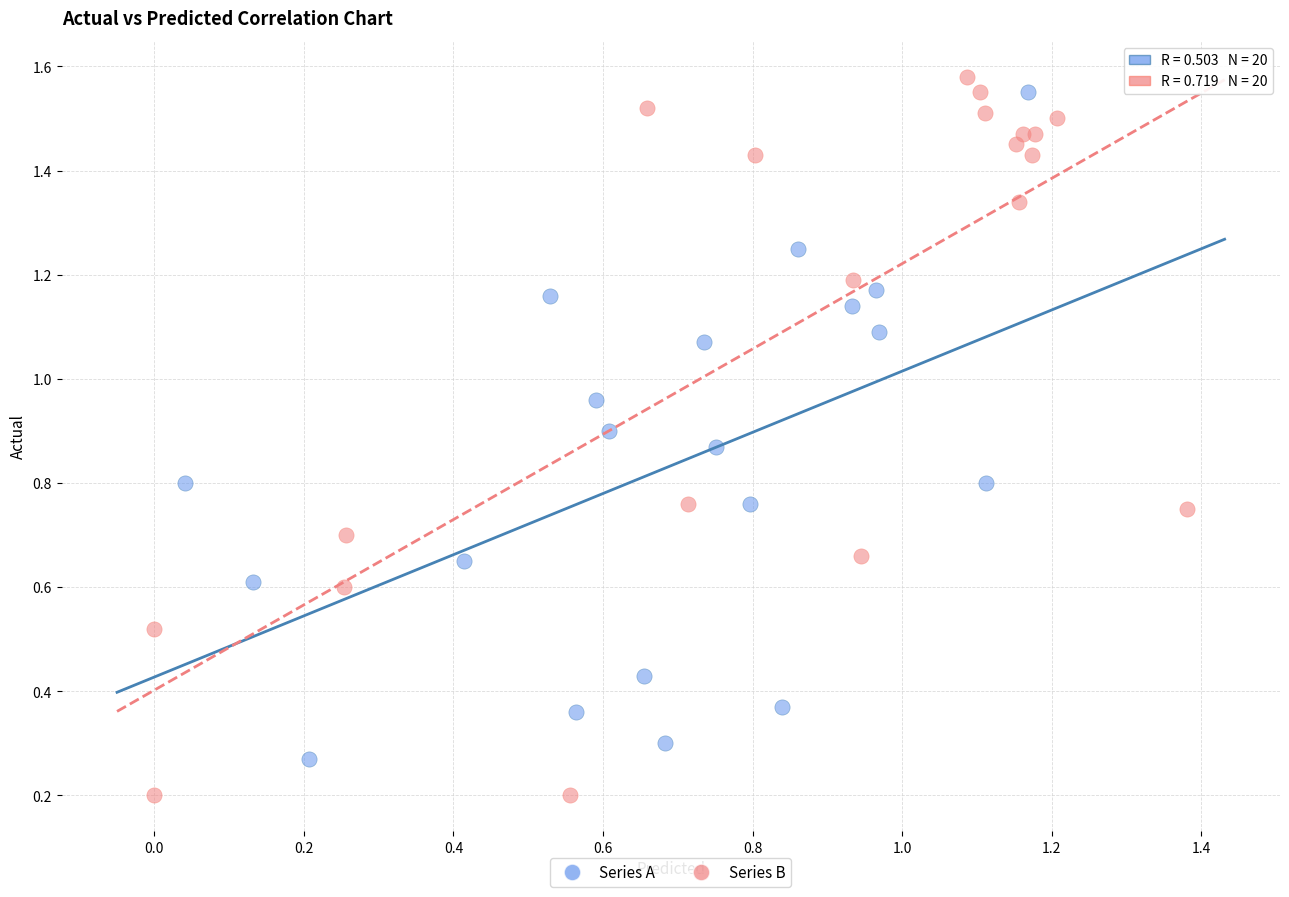

Which series contains the lowest Y value?

Series B